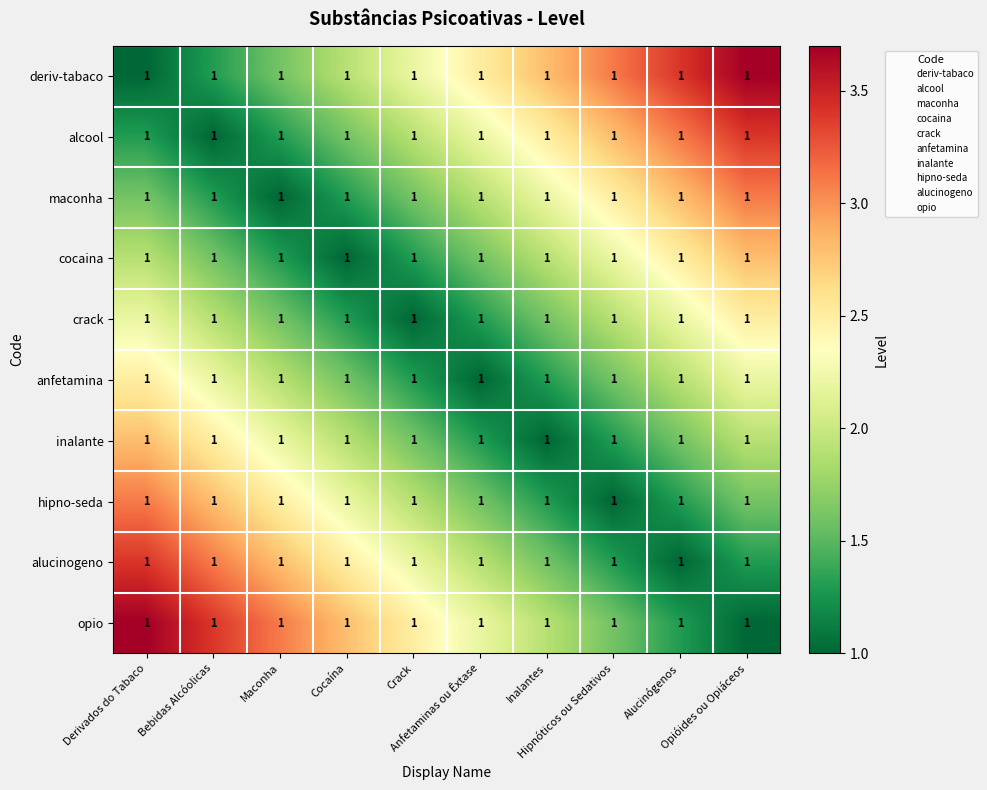

Reading left to right, transcribe all the data shown in this chart.

deriv-tabaco: Derivados do Tabaco=1.0	Bebidas Alcóolicas=1.0	Maconha=1.0	Cocaína=1.0	Crack=1.0	Anfetaminas ou Êxtase=1.0	Inalantes=1.0	Hipnóticos ou Sedativos=1.0	Alucinógenos=1.0	Opióides ou Opiáceos=1.0
alcool: Derivados do Tabaco=1.0	Bebidas Alcóolicas=1.0	Maconha=1.0	Cocaína=1.0	Crack=1.0	Anfetaminas ou Êxtase=1.0	Inalantes=1.0	Hipnóticos ou Sedativos=1.0	Alucinógenos=1.0	Opióides ou Opiáceos=1.0
maconha: Derivados do Tabaco=1.0	Bebidas Alcóolicas=1.0	Maconha=1.0	Cocaína=1.0	Crack=1.0	Anfetaminas ou Êxtase=1.0	Inalantes=1.0	Hipnóticos ou Sedativos=1.0	Alucinógenos=1.0	Opióides ou Opiáceos=1.0
cocaina: Derivados do Tabaco=1.0	Bebidas Alcóolicas=1.0	Maconha=1.0	Cocaína=1.0	Crack=1.0	Anfetaminas ou Êxtase=1.0	Inalantes=1.0	Hipnóticos ou Sedativos=1.0	Alucinógenos=1.0	Opióides ou Opiáceos=1.0
crack: Derivados do Tabaco=1.0	Bebidas Alcóolicas=1.0	Maconha=1.0	Cocaína=1.0	Crack=1.0	Anfetaminas ou Êxtase=1.0	Inalantes=1.0	Hipnóticos ou Sedativos=1.0	Alucinógenos=1.0	Opióides ou Opiáceos=1.0
anfetamina: Derivados do Tabaco=1.0	Bebidas Alcóolicas=1.0	Maconha=1.0	Cocaína=1.0	Crack=1.0	Anfetaminas ou Êxtase=1.0	Inalantes=1.0	Hipnóticos ou Sedativos=1.0	Alucinógenos=1.0	Opióides ou Opiáceos=1.0
inalante: Derivados do Tabaco=1.0	Bebidas Alcóolicas=1.0	Maconha=1.0	Cocaína=1.0	Crack=1.0	Anfetaminas ou Êxtase=1.0	Inalantes=1.0	Hipnóticos ou Sedativos=1.0	Alucinógenos=1.0	Opióides ou Opiáceos=1.0
hipno-seda: Derivados do Tabaco=1.0	Bebidas Alcóolicas=1.0	Maconha=1.0	Cocaína=1.0	Crack=1.0	Anfetaminas ou Êxtase=1.0	Inalantes=1.0	Hipnóticos ou Sedativos=1.0	Alucinógenos=1.0	Opióides ou Opiáceos=1.0
alucinogeno: Derivados do Tabaco=1.0	Bebidas Alcóolicas=1.0	Maconha=1.0	Cocaína=1.0	Crack=1.0	Anfetaminas ou Êxtase=1.0	Inalantes=1.0	Hipnóticos ou Sedativos=1.0	Alucinógenos=1.0	Opióides ou Opiáceos=1.0
opio: Derivados do Tabaco=1.0	Bebidas Alcóolicas=1.0	Maconha=1.0	Cocaína=1.0	Crack=1.0	Anfetaminas ou Êxtase=1.0	Inalantes=1.0	Hipnóticos ou Sedativos=1.0	Alucinógenos=1.0	Opióides ou Opiáceos=1.0